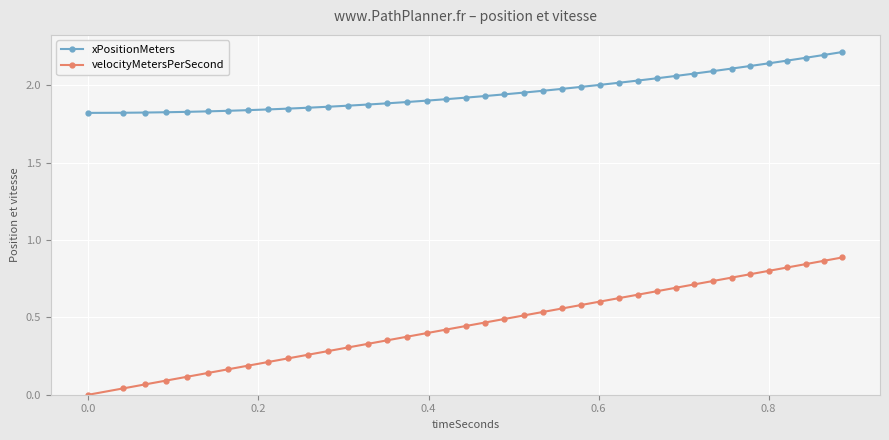

True or false: xPositionMeters and velocityMetersPerSecond intersect in this chart.

False